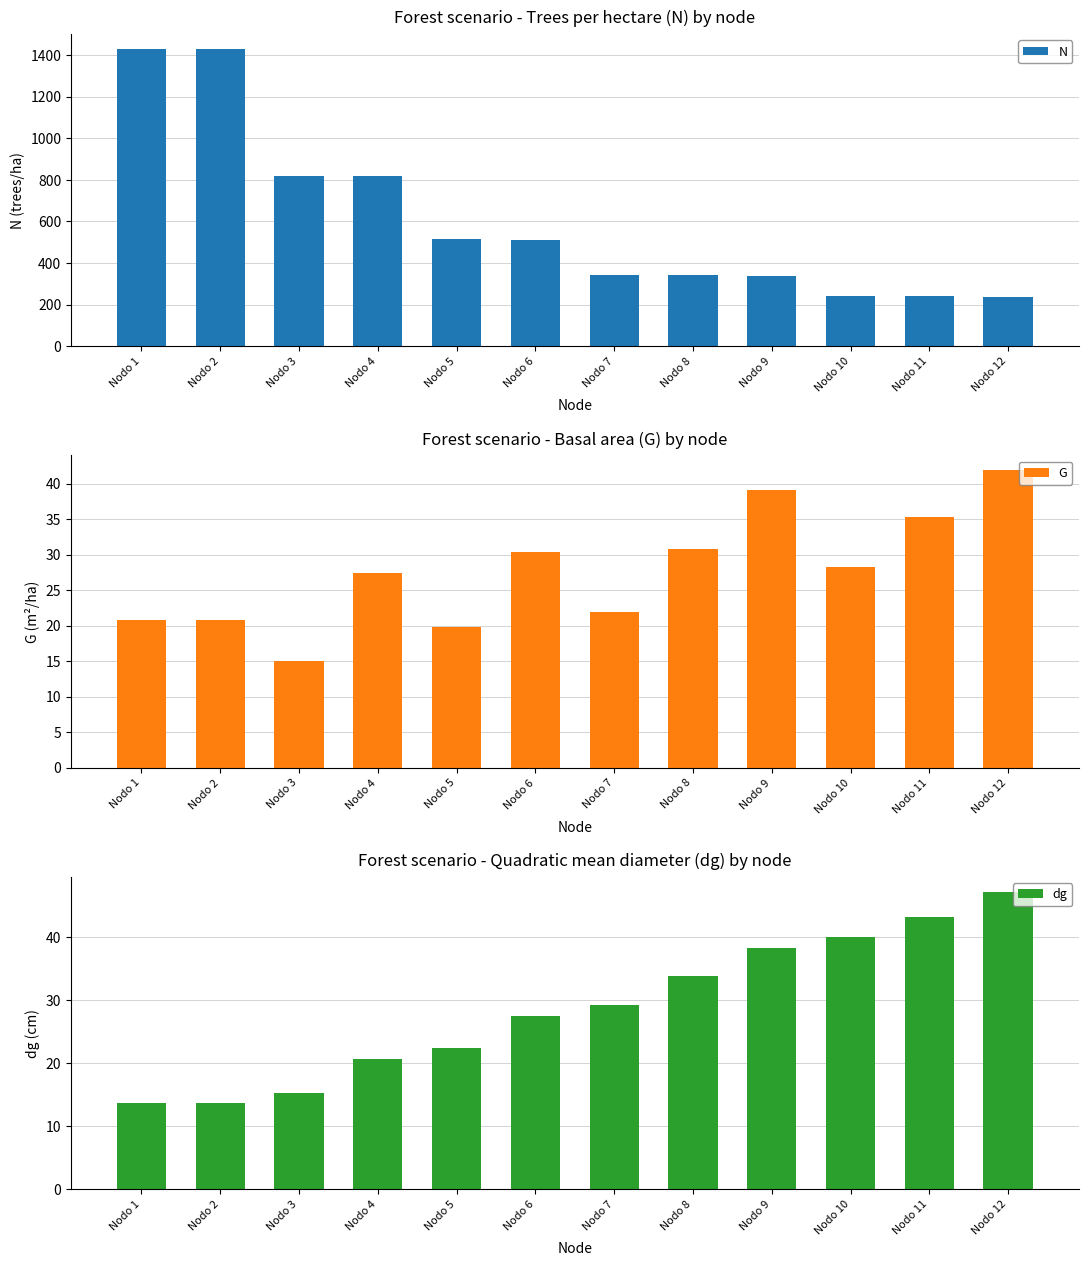

What is the difference between the maximum and minimum values in the G series?

26.8